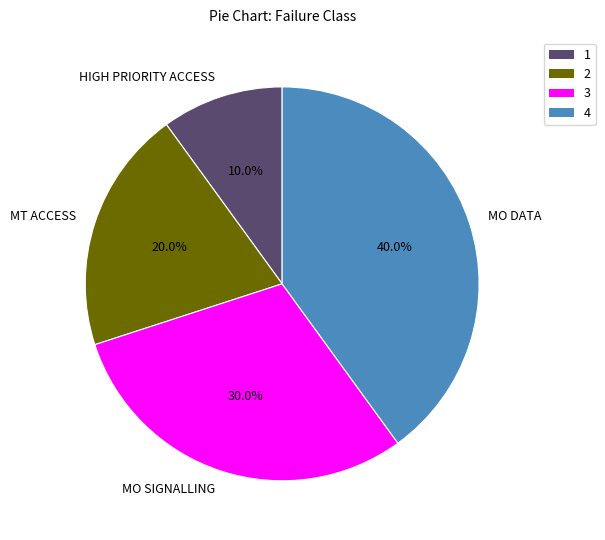

Is MO SIGNALLING the majority of the pie?

No